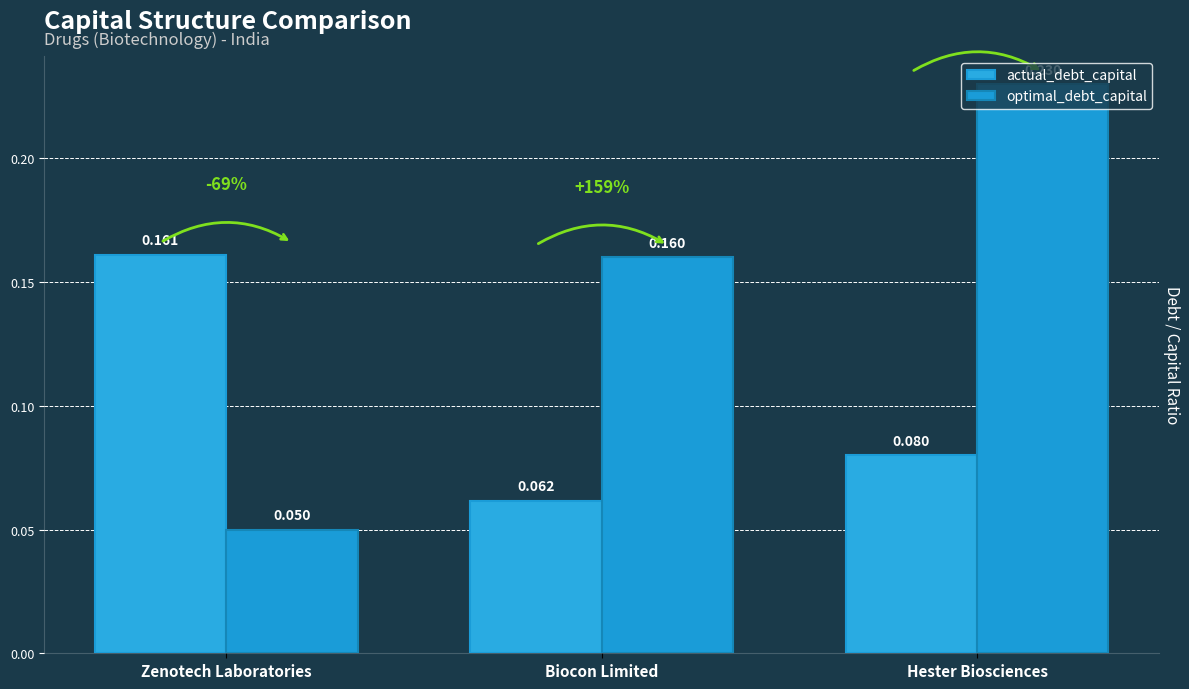

What position from the left is Zenotech Laboratories?

1